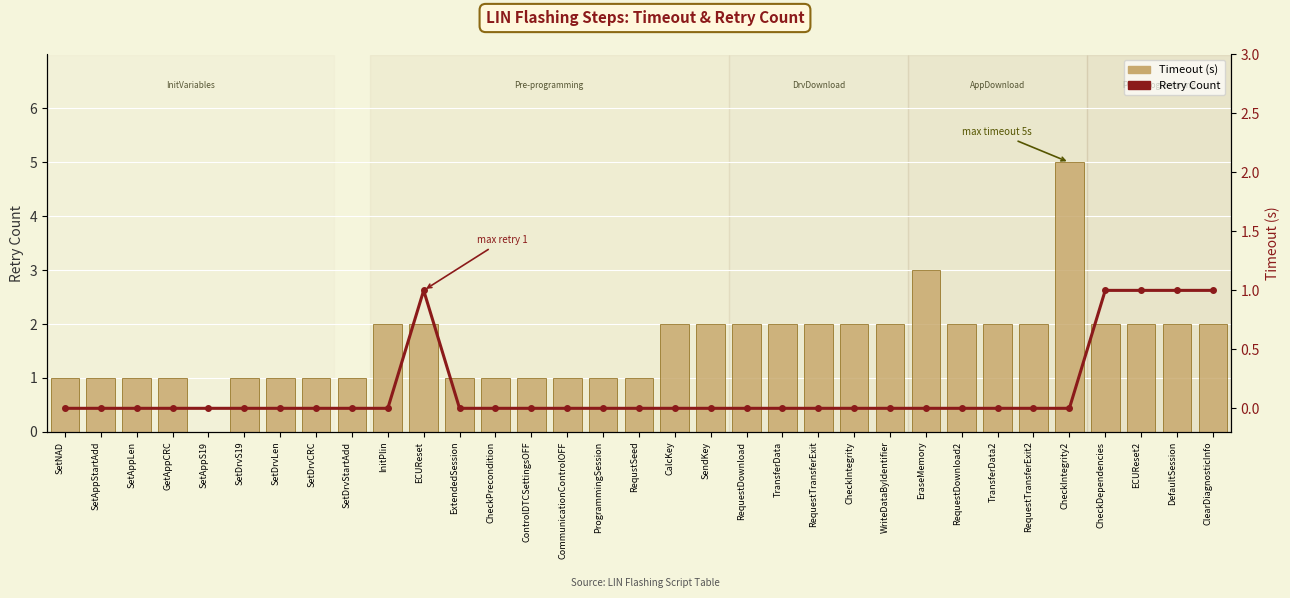

How many Timeout (s) values are between 1 and 2?

30